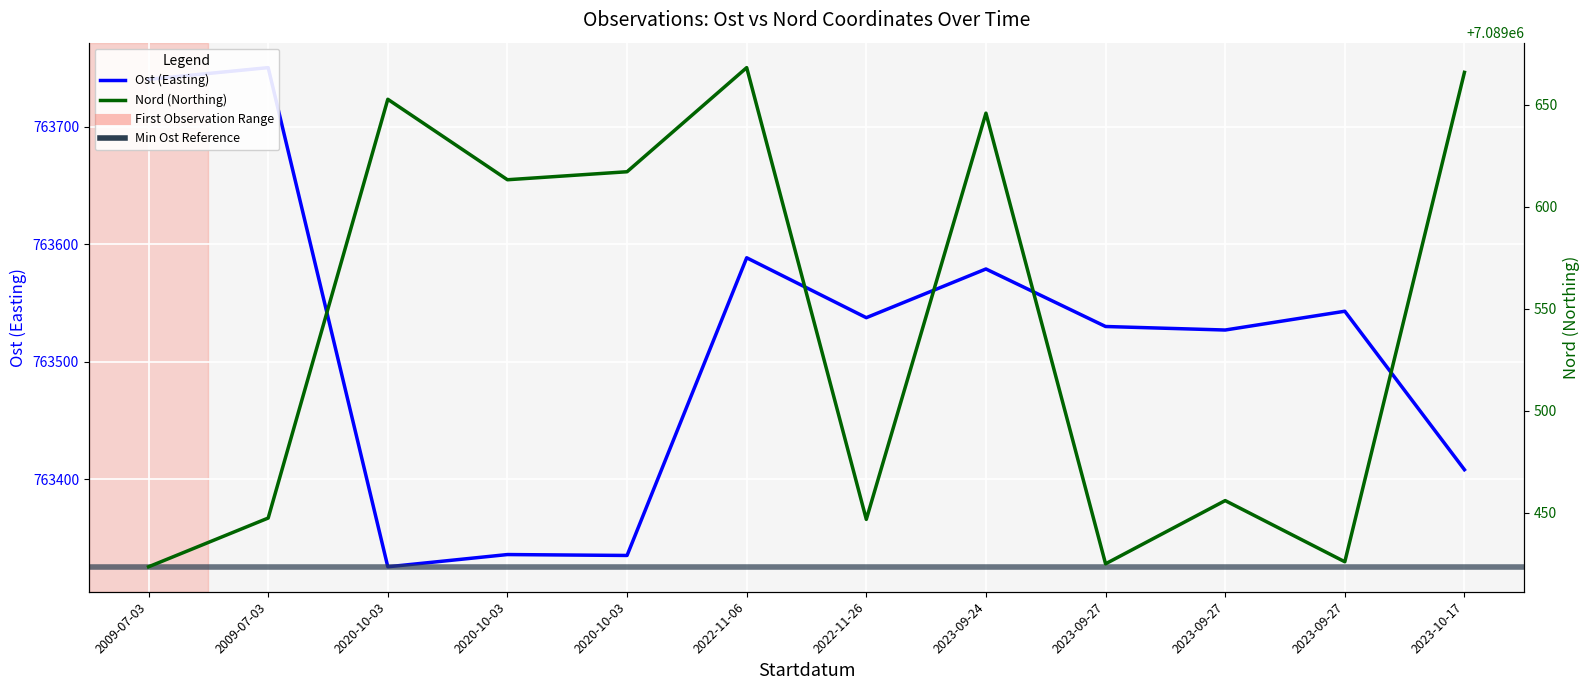

What is the value of the Nord point at the 3rd from the left?

7089652.8